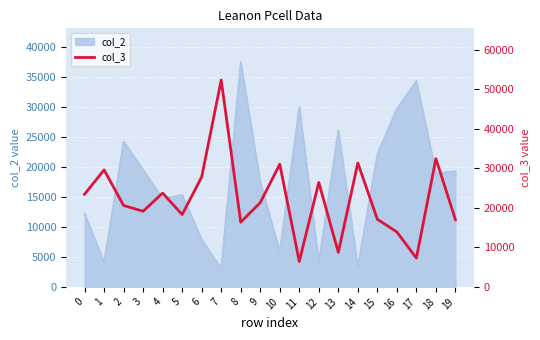

What is the highest value of the col_2 series?

37530